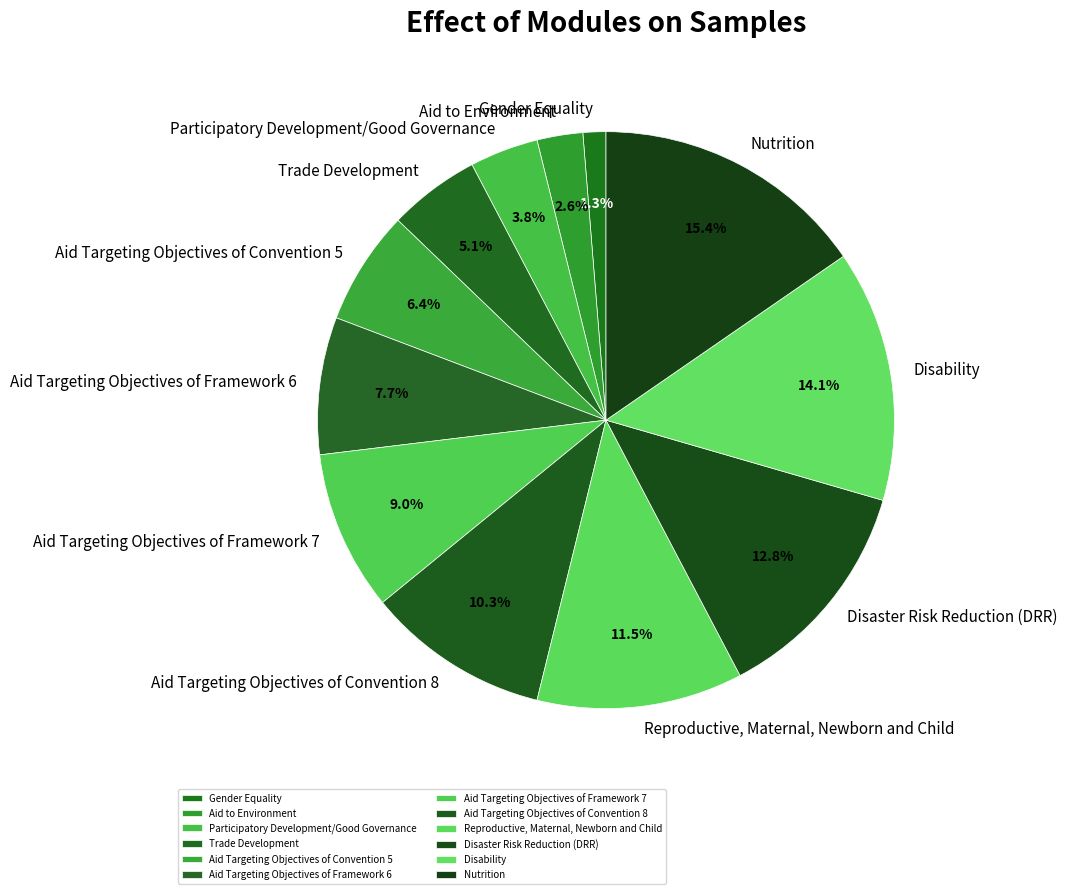

Is it true that Aid Targeting Objectives of Framework 6 is 8% of the pie?

True